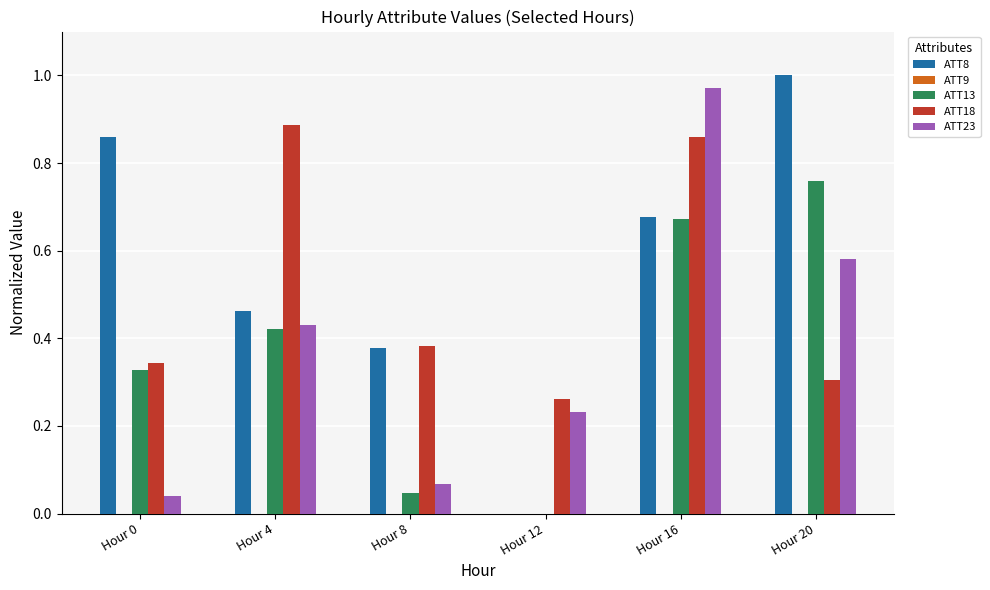

What is the sum of all ATT8 values?

3.4